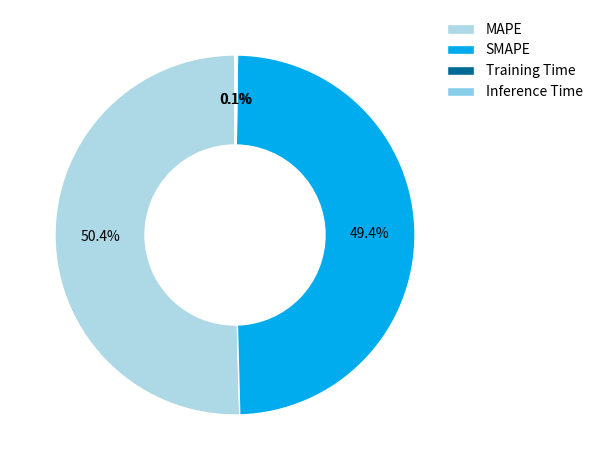

To the nearest percent, what is the average slice percentage?

25%